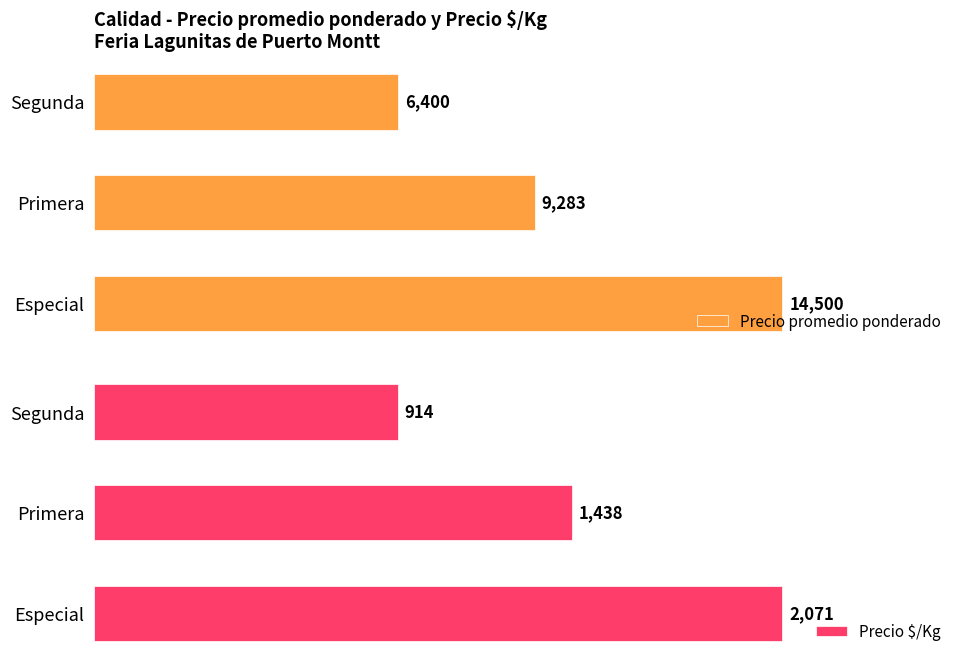

At which label is Precio promedio ponderado closest to 10450?

Primera